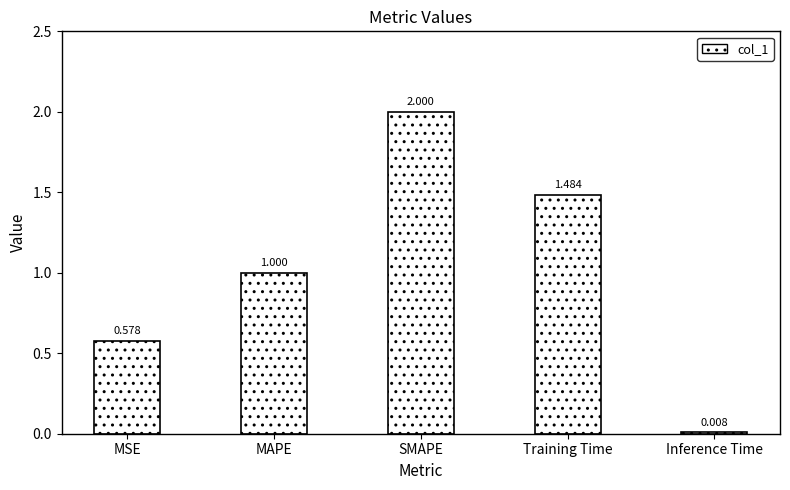

At which label is the value closest to 1?

MAPE